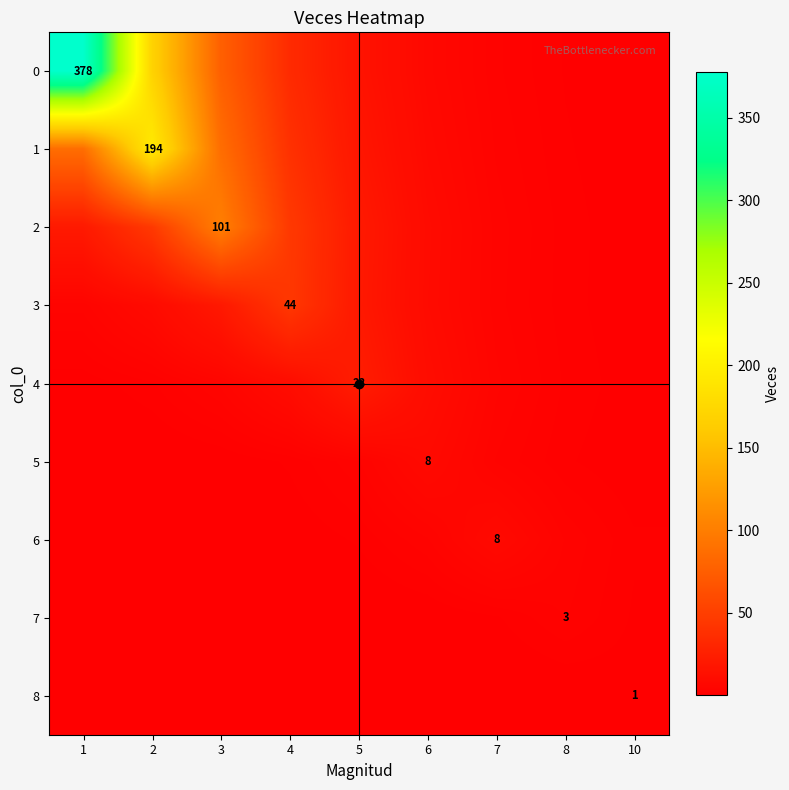

How many data points in 2 are above 20?

5